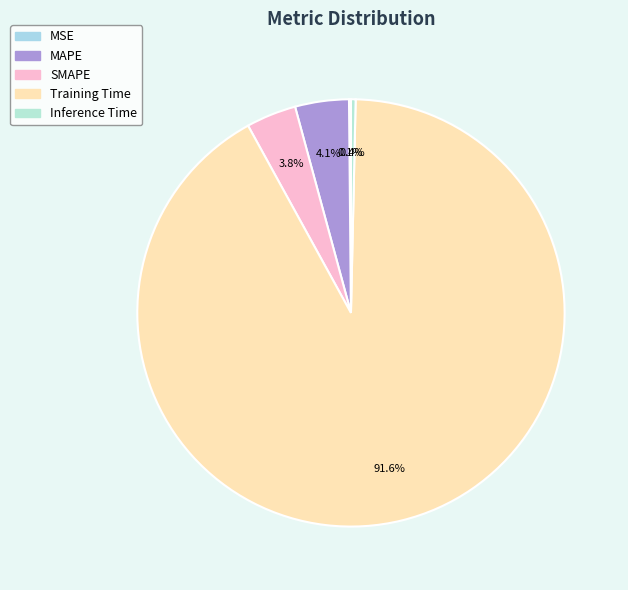

What is the change in value from MAPE to Training Time?

+3.2